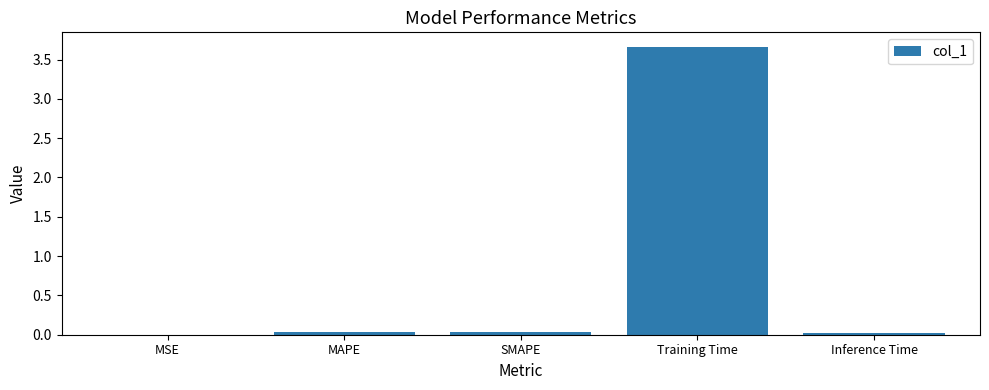

What is the maximum value shown in the chart?

3.7